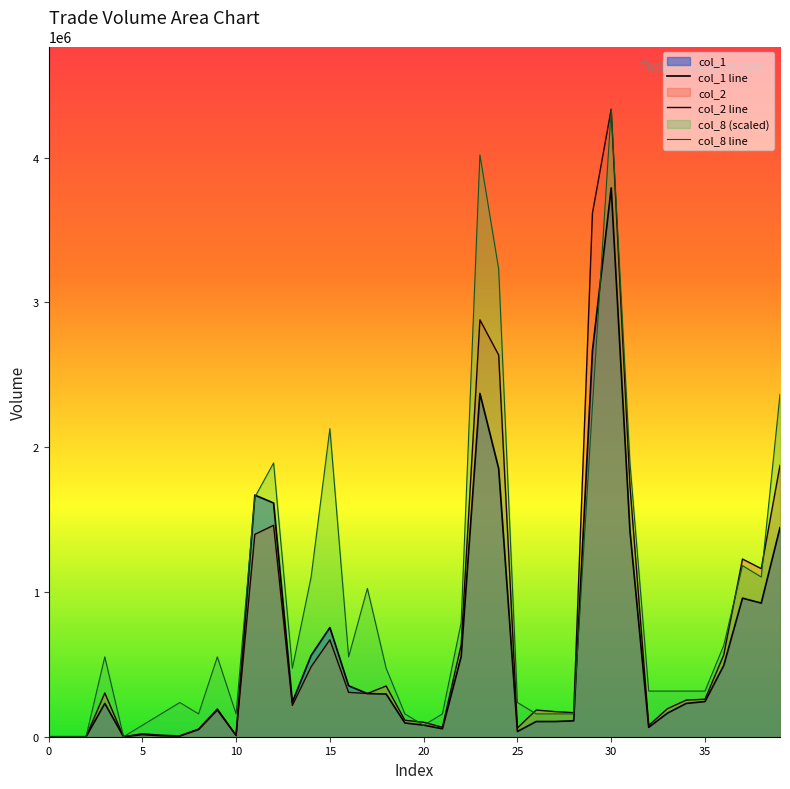

Reading left to right, what are all the values shown in this chart?

col_1 line: 0	0	0	230000	0	15000	7000	5000	50000	185000	9000	1669000	1614000	238000	561000	754000	352000	298000	295000	95000	80000	55000	553000	2371000	1852000	36000	105000	105000	110000	2666000	3790000	1421000	65000	163000	230000	243000	492000	957000	923000	1444000
col_2 line: 0	0	0	302300	0	20700	10410	6390	53000	192450	8500	1397550	1460250	216080	482870	668990	306290	298460	350400	113750	100000	65200	633240	2879280	2636270	60570	184200	173550	166000	3616190	4333670	1732330	77490	193620	253000	258990	565000	1227340	1160900	1874560
col_8 line: 0	0	0	551558	0	78794	157588	236382	157588	551558	157588	1654674	1891056	472764	1103116	2127438	551558	1024322	472764	157588	78794	157588	787940	4018494	3230554	236382	157588	157588	157588	2285026	4333670	1891056	315176	315176	315176	315176	630352	1181910	1103116	2363820